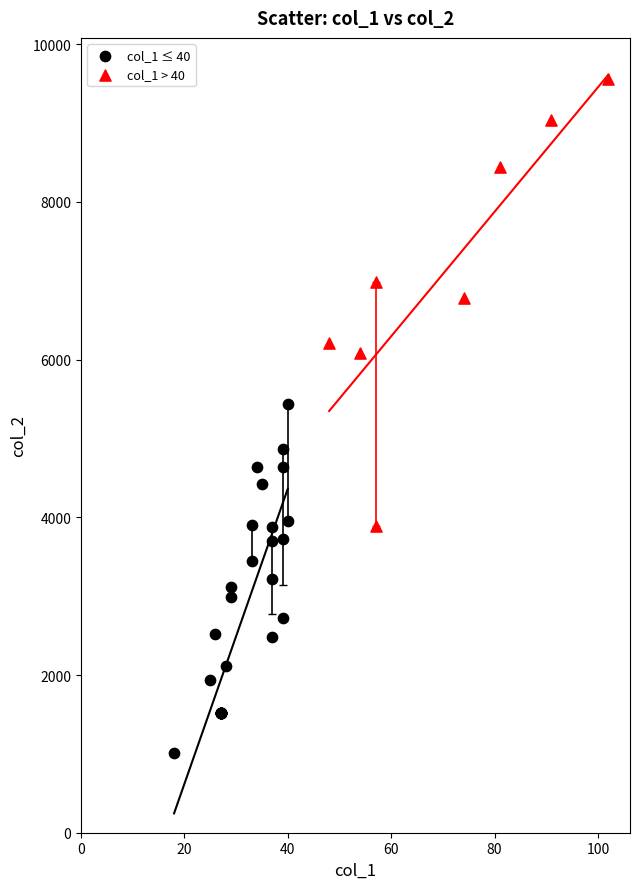

Which series has the widest spread of Y values?

col_1 > 40